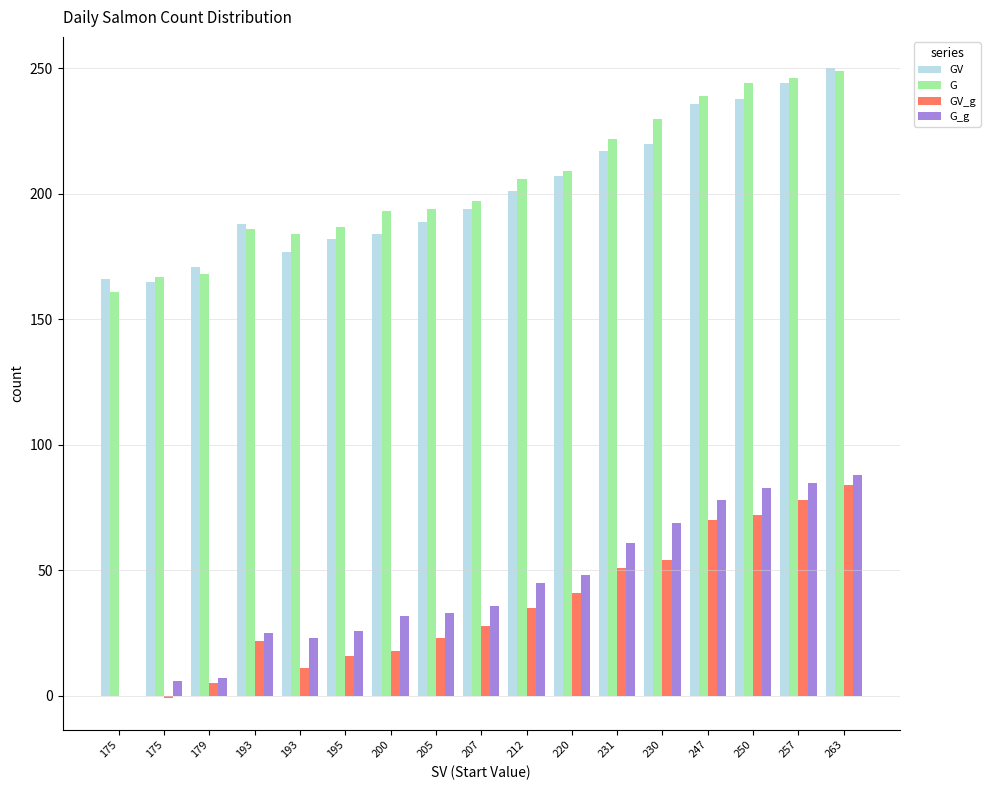

What is the difference between the highest and lowest values at 195?

171